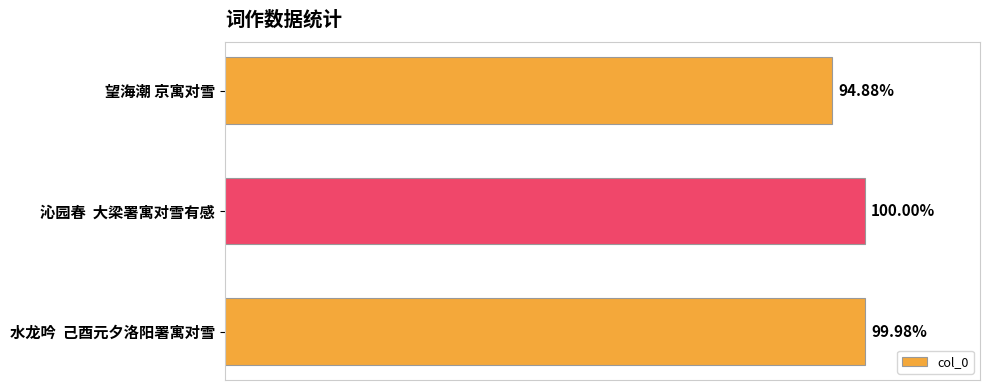

How many series are shown in this chart?

1